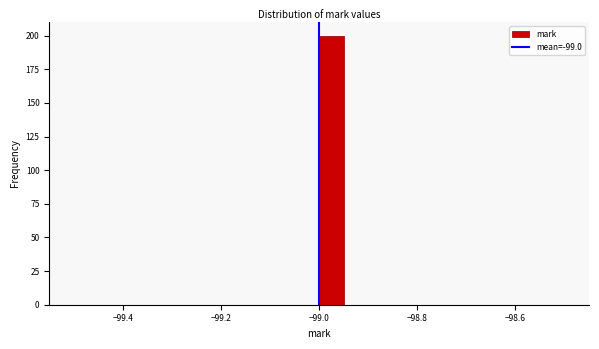

Read against the x-axis, roughly where is the centre of the tallest bar?

-98.98